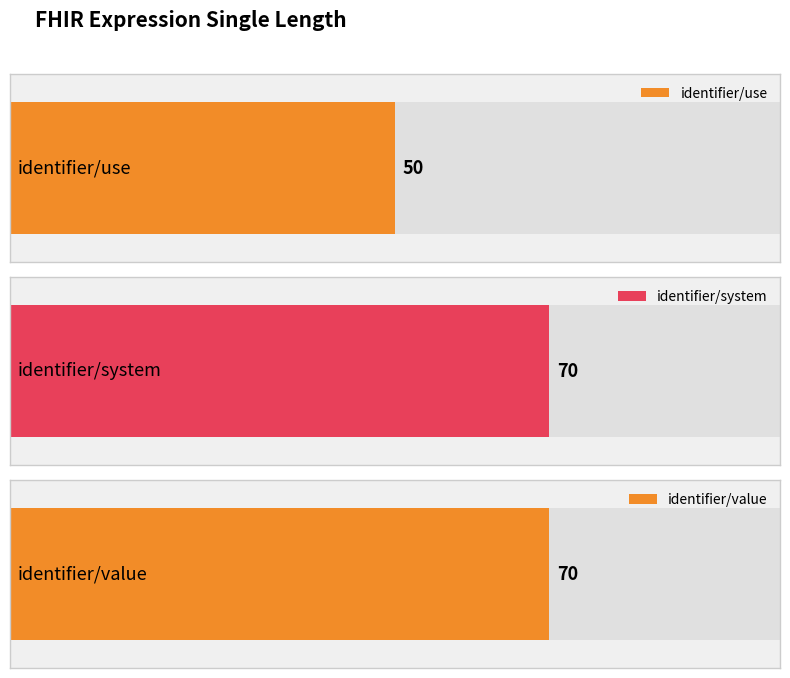

Rank the categories by value from highest to lowest.

identifier/system, identifier/value, identifier/use